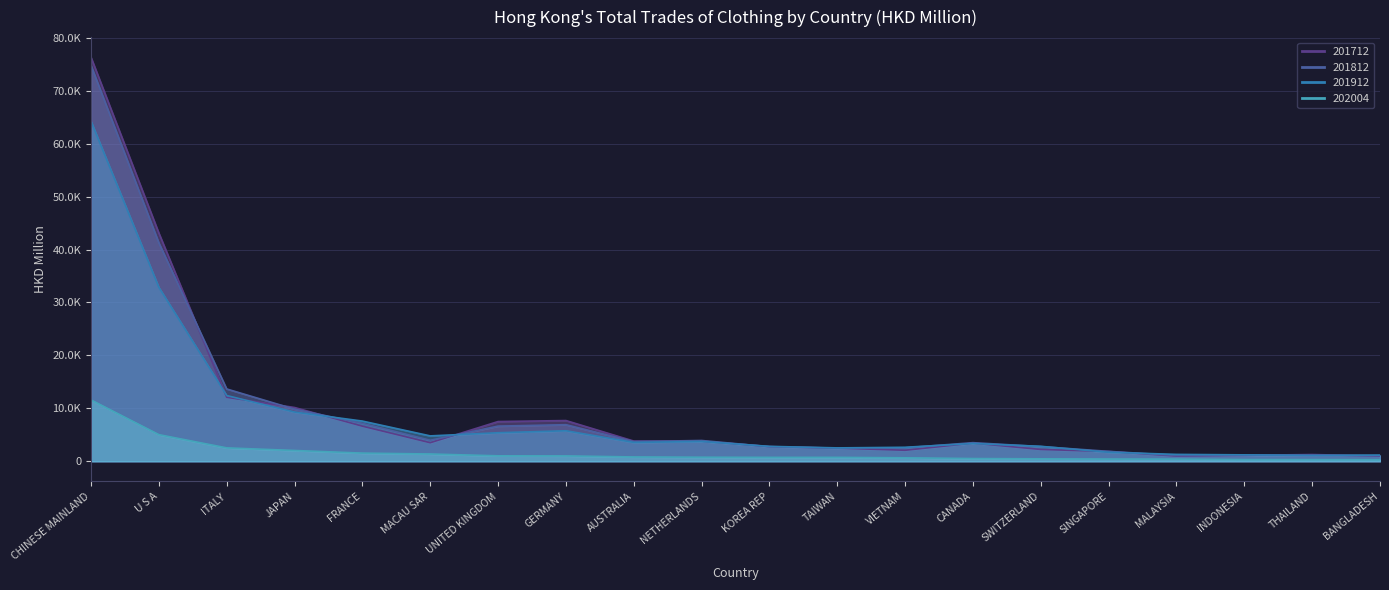

What is the total value across all series at FRANCE?

22929.3